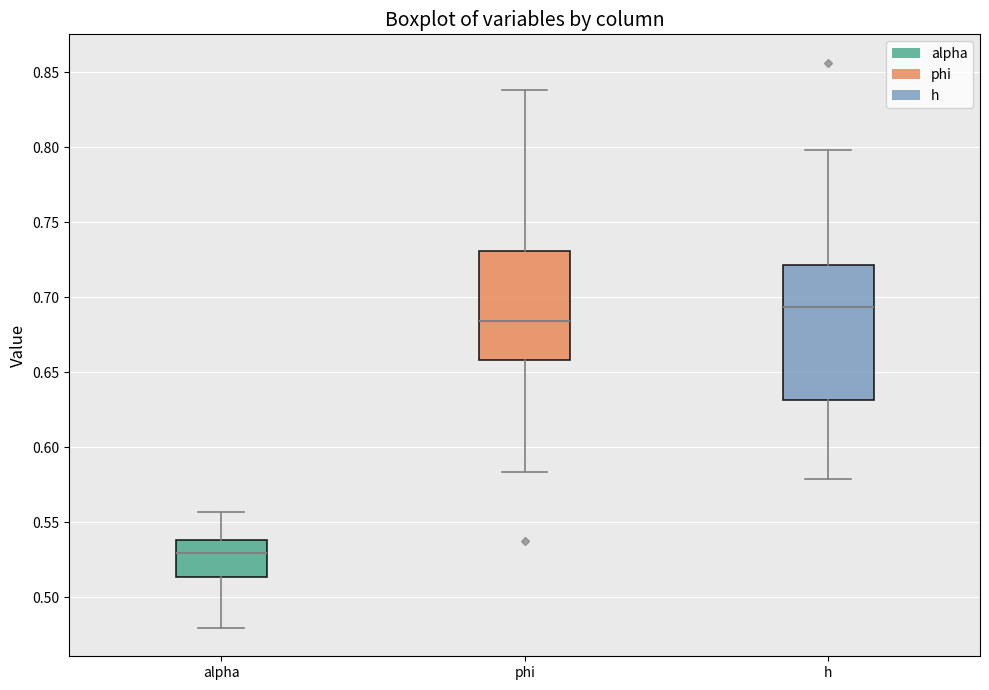

Comparing the boxes themselves (not the whiskers), which one is the tallest?

h